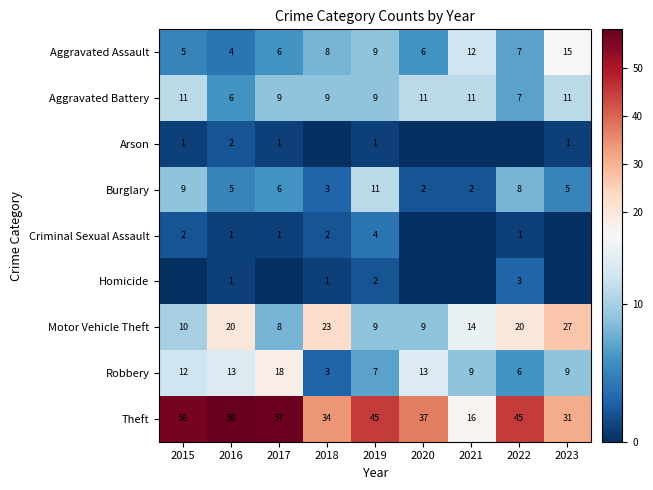

How many data points in Robbery are less than 9?

3